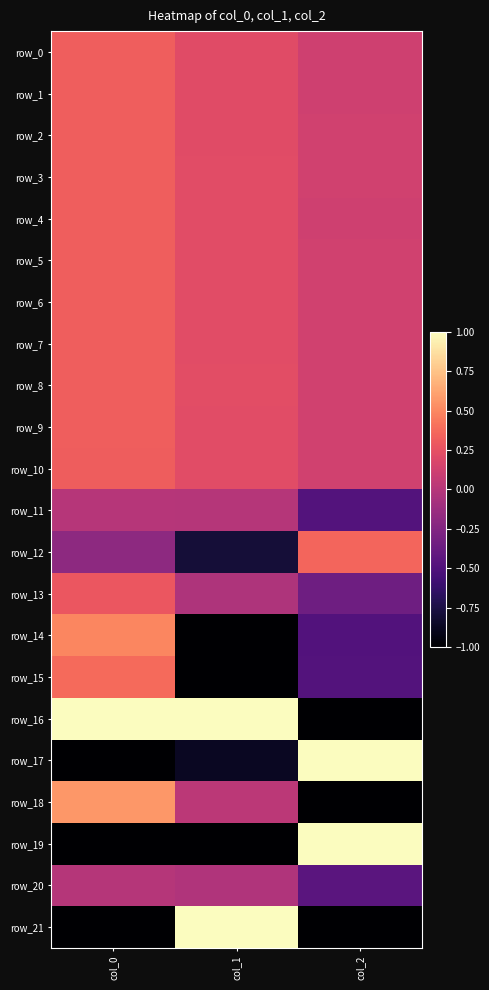

The value of row_4 at col_2 is 0.1. True or false?

False